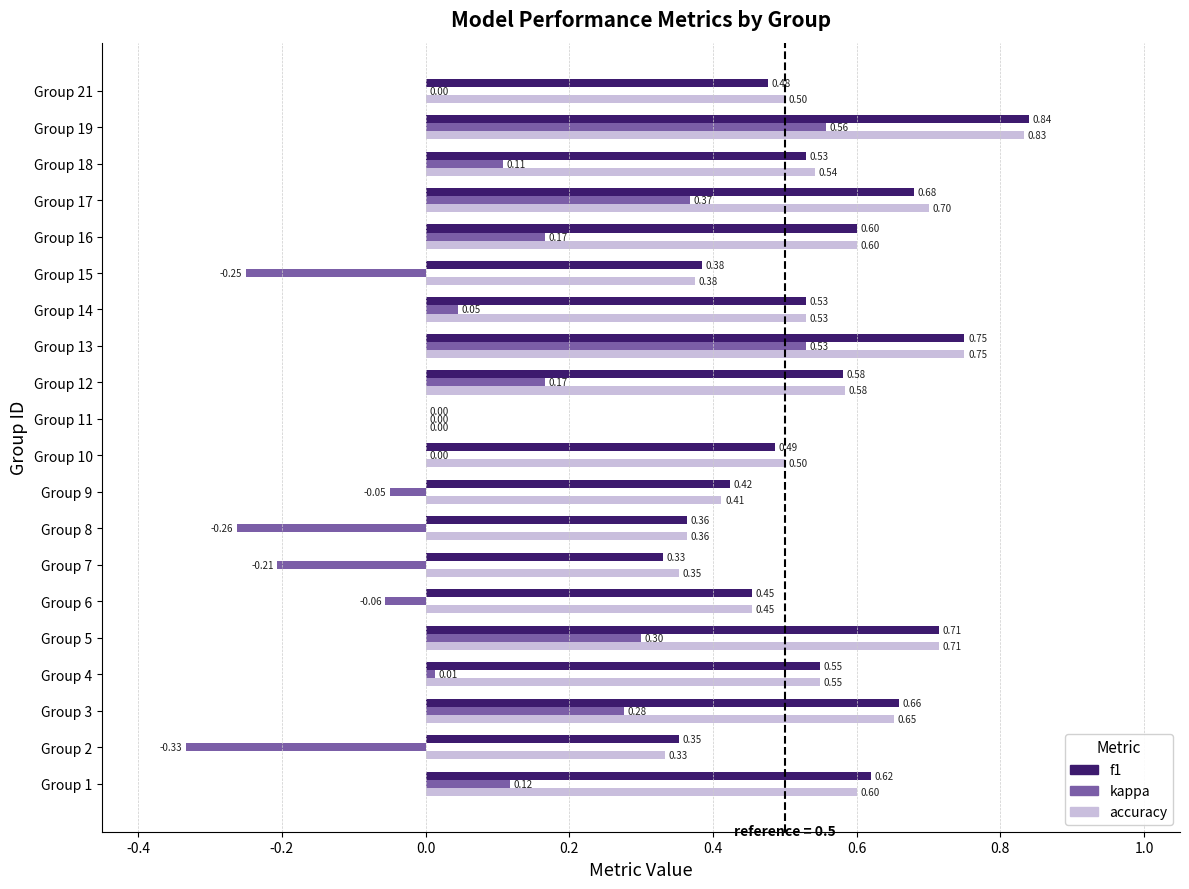

Which series has the largest total across all categories?

accuracy